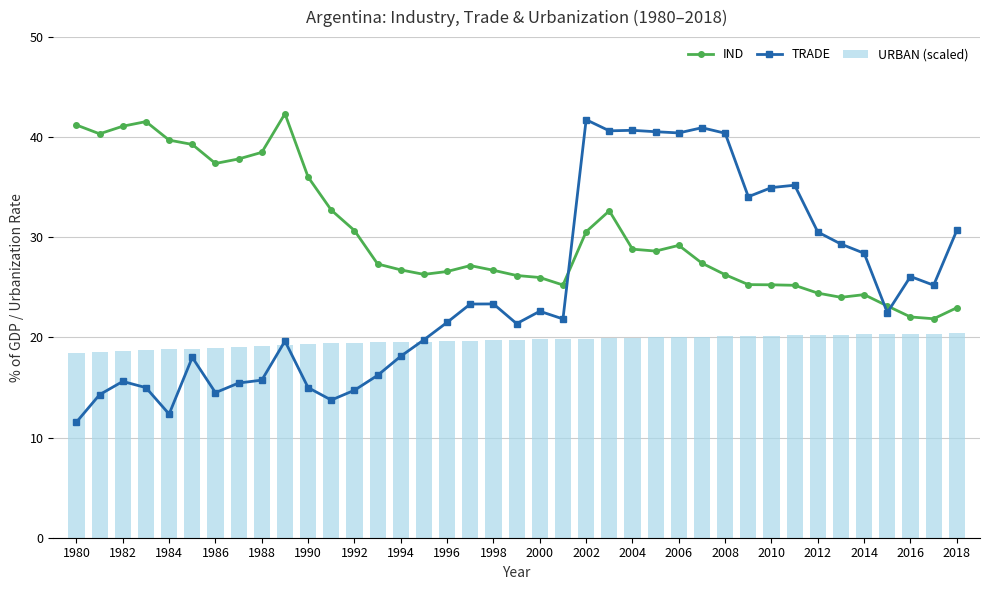

What is the sum of all URBAN (scaled) values?

766.7